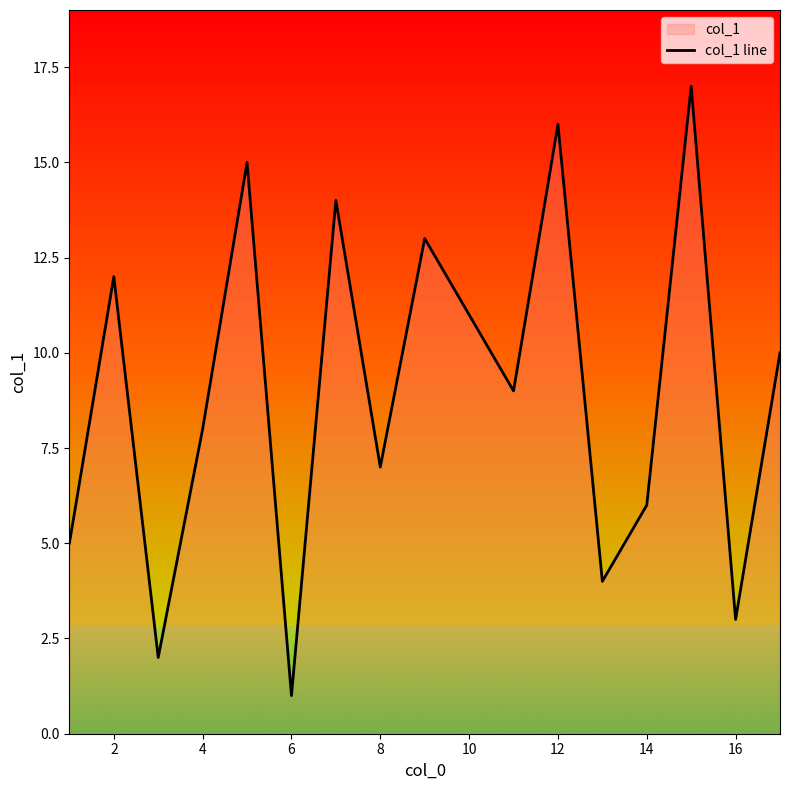

What is the change in value from 10 to 16?

-8